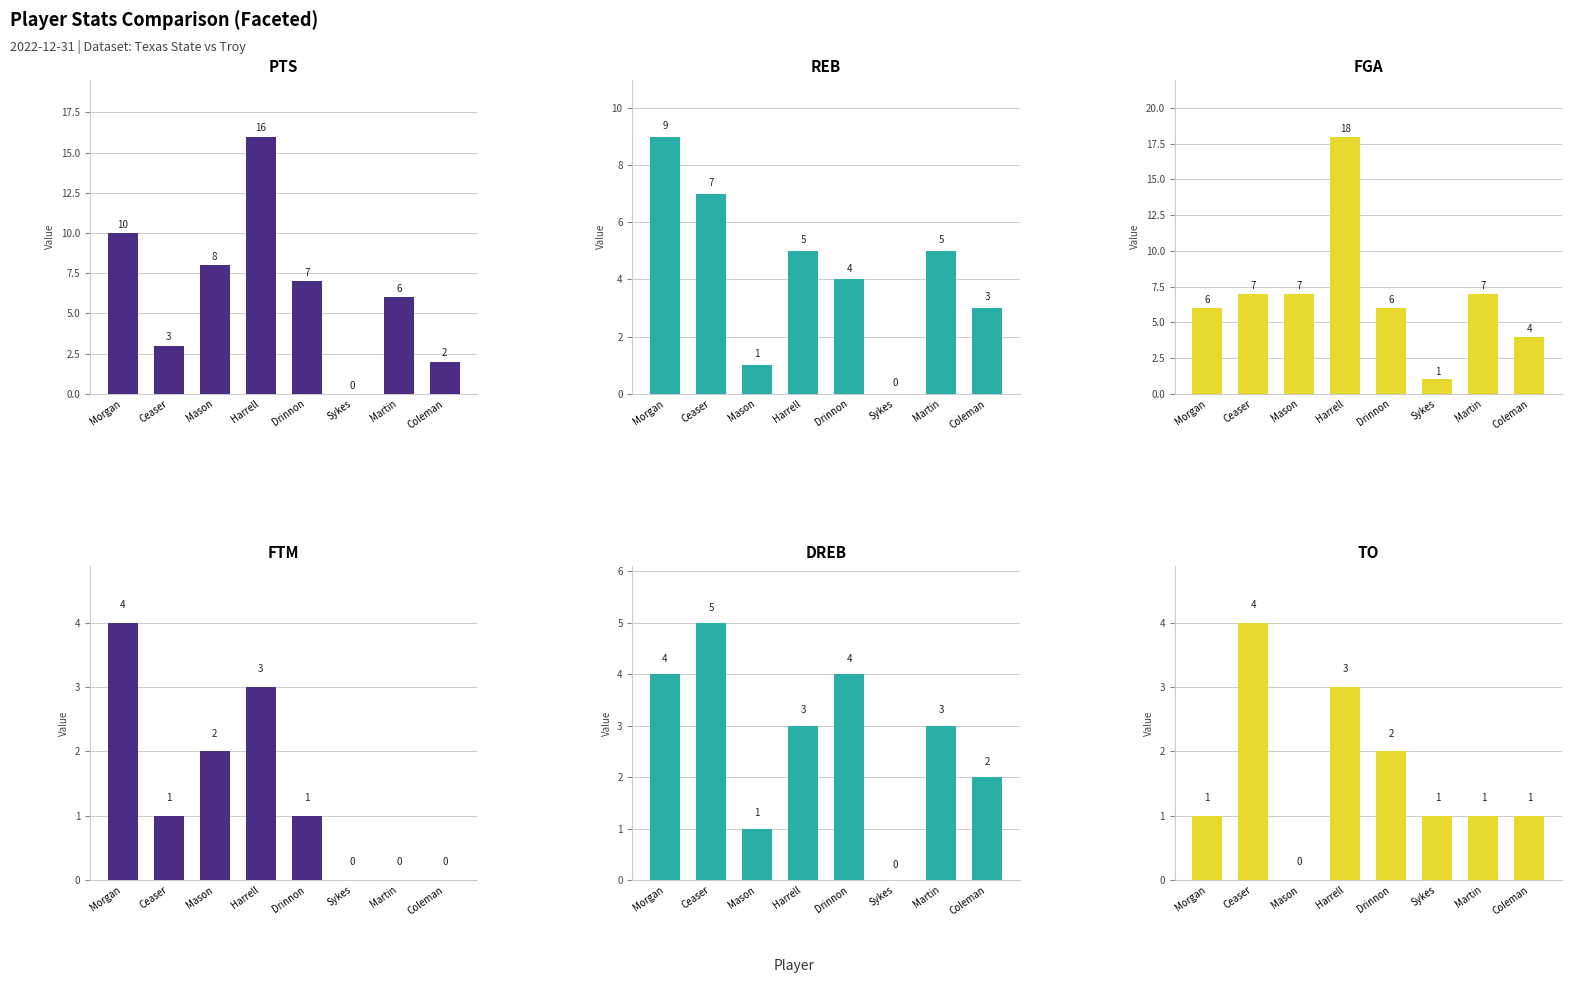

Reading left to right, list all the values displayed in this chart.

PTS: 10	3	8	16	7	0	6	2
REB: 9	7	1	5	4	0	5	3
FGA: 6	7	7	18	6	1	7	4
FTM: 4	1	2	3	1	0	0	0
DREB: 4	5	1	3	4	0	3	2
TO: 1	4	0	3	2	1	1	1